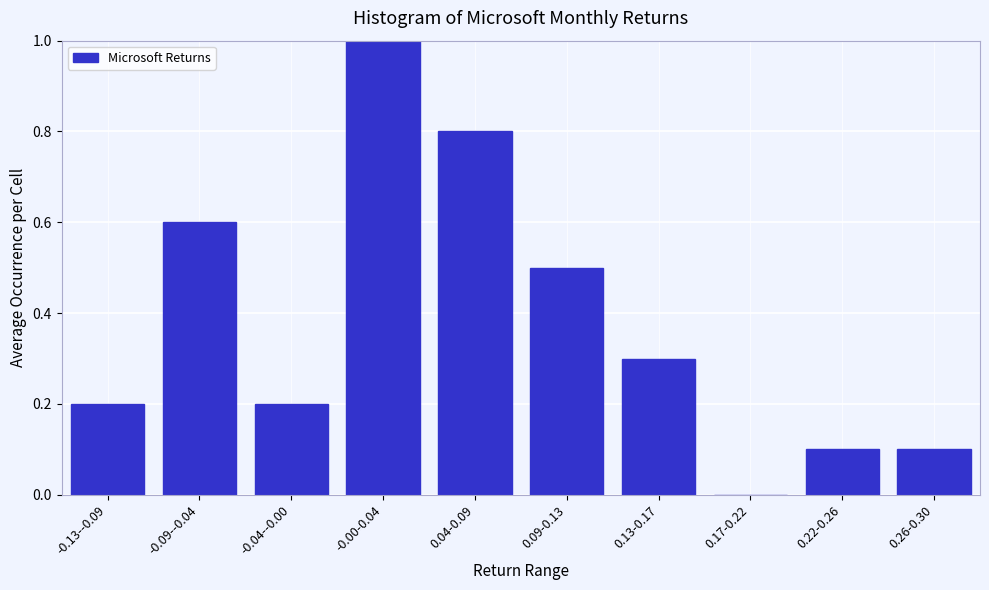

Reading left to right, list all the values displayed in this chart.

-0.13--0.09=0.2	-0.09--0.04=0.6	-0.04--0.00=0.2	-0.00-0.04=1.0	0.04-0.09=0.8	0.09-0.13=0.5	0.13-0.17=0.3	0.17-0.22=0.0	0.22-0.26=0.1	0.26-0.30=0.1